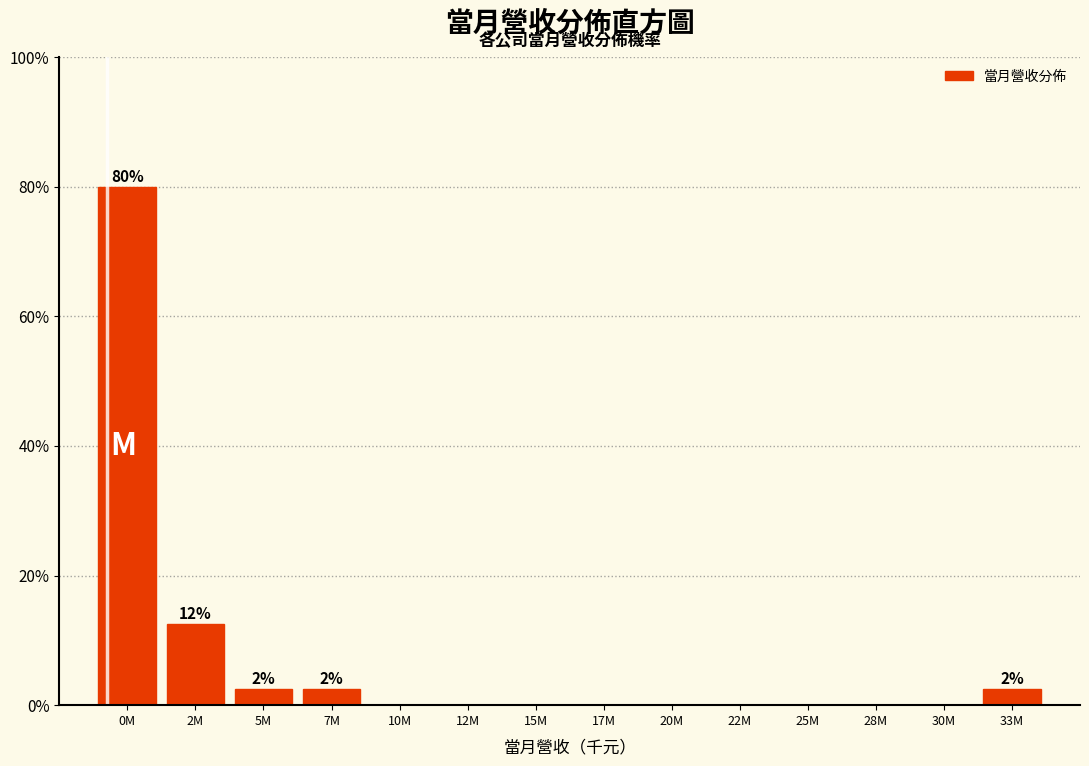

Reading left to right, extract all data points from this chart.

0M=80.0	2M=12.5	5M=2.5	7M=2.5	10M=0.0	12M=0.0	15M=0.0	17M=0.0	20M=0.0	22M=0.0	25M=0.0	28M=0.0	30M=0.0	33M=2.5